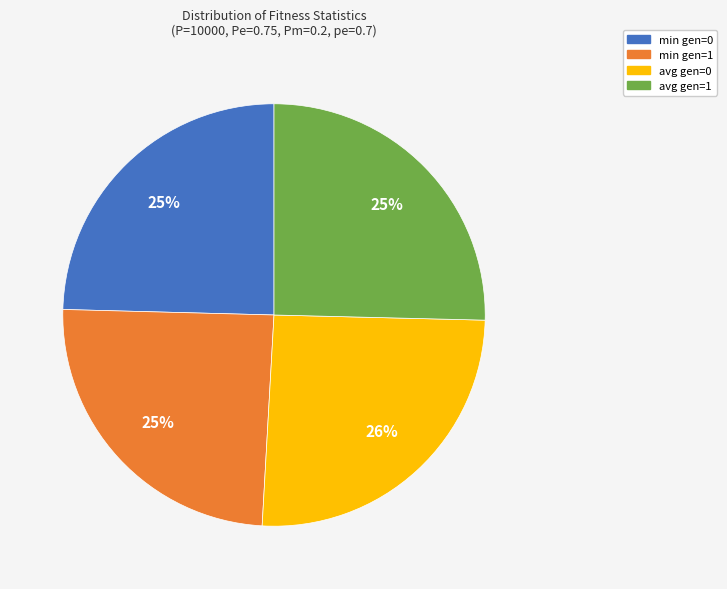

Combined, do min gen=0 and avg gen=1 account for over 50%?

No